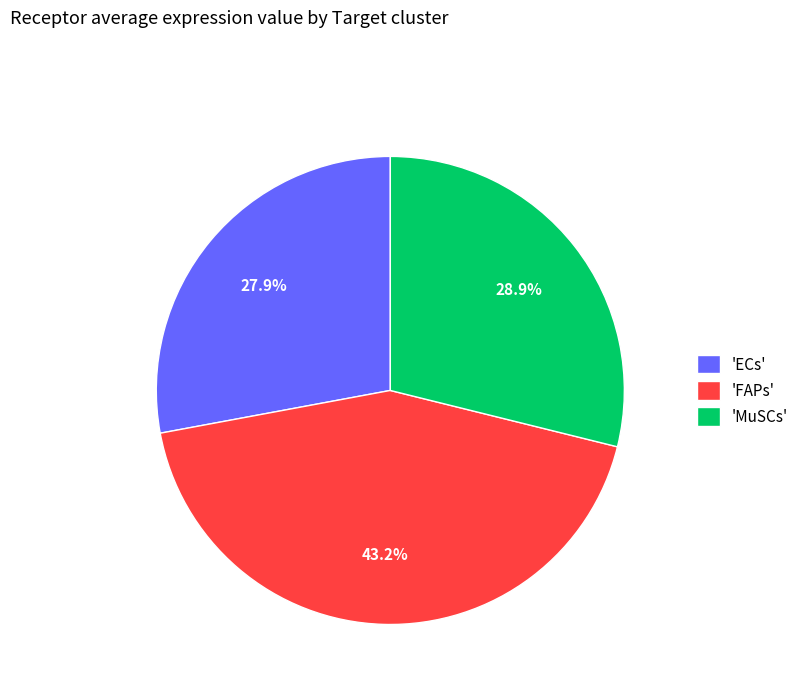

Which category has the biggest portion of the pie?

'FAPs'